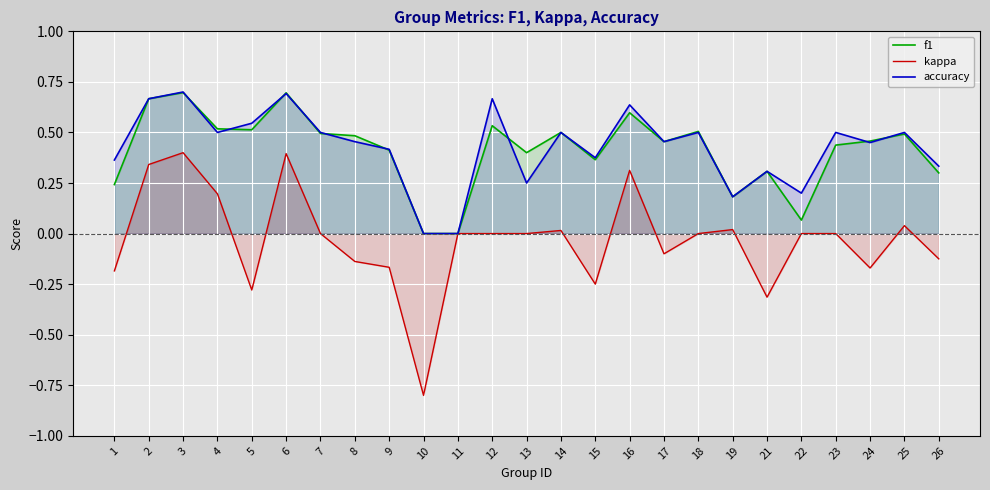

List the series in order of their peak value, highest first.

accuracy, f1, kappa